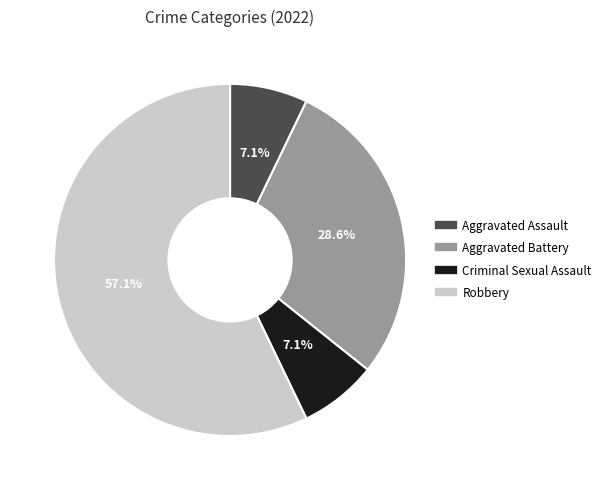

To the nearest percent, what percentage of the pie is Criminal Sexual Assault?

7%